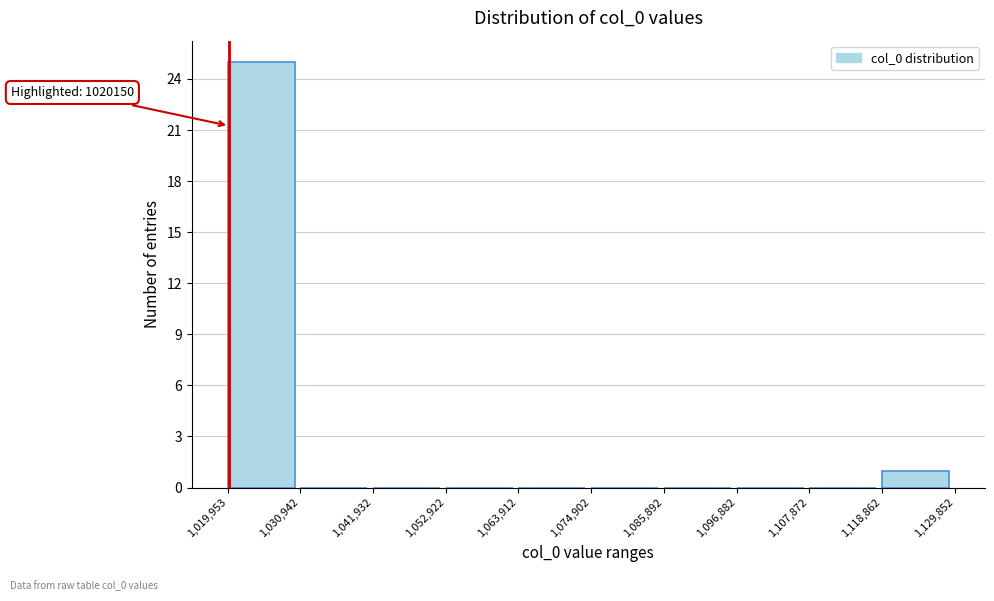

Which range on the x-axis has the tallest bar?

1,019,953 to 1,030,942